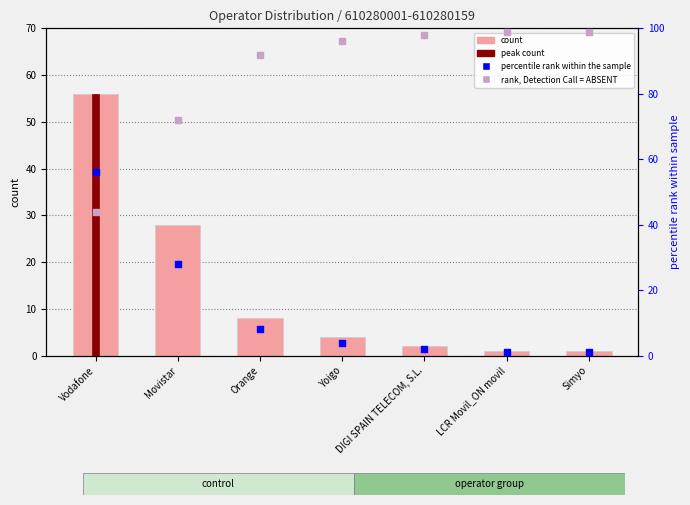

At which category is the sum across all series the highest?

Vodafone